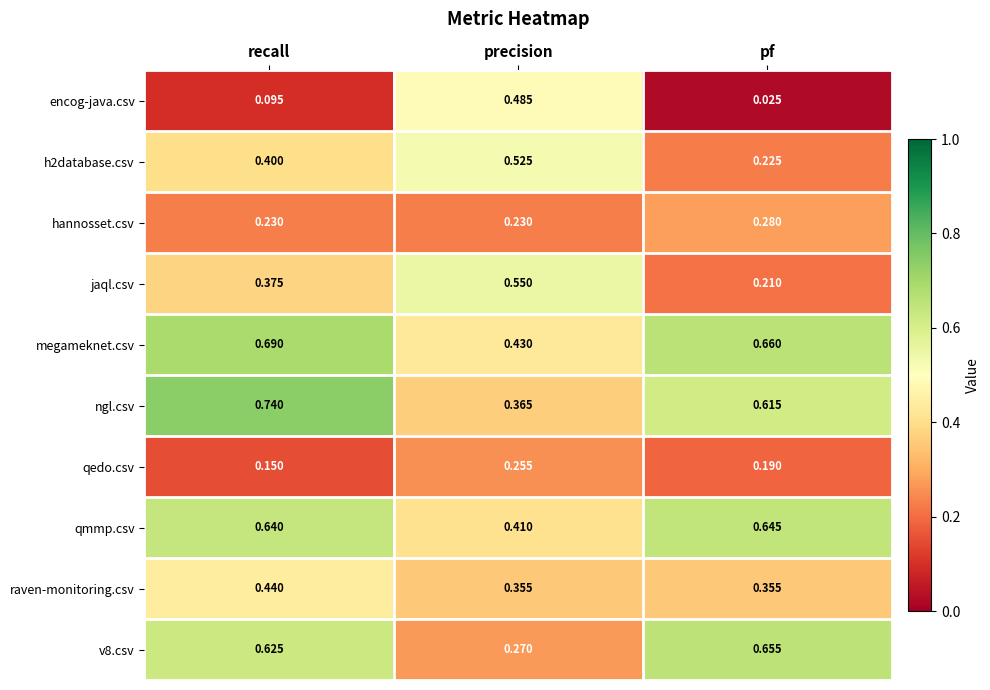

At which label is ngl.csv closest to 0?

precision